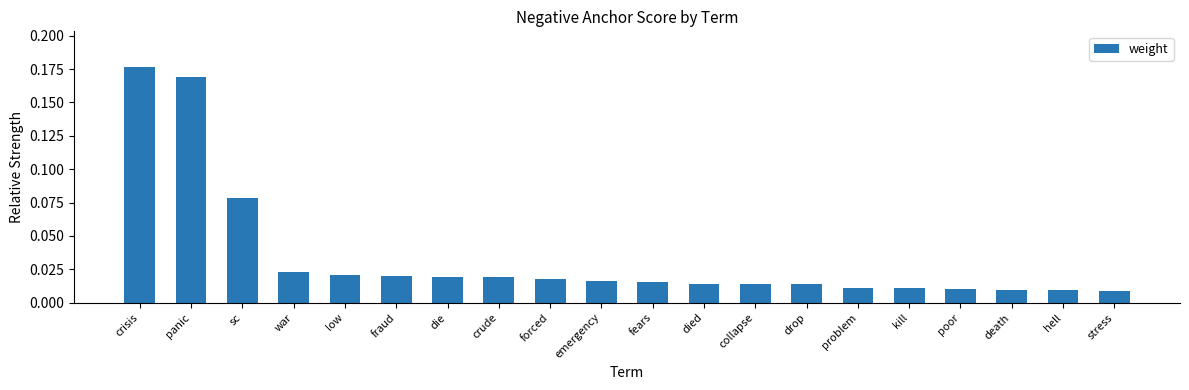

The chart shows a value of 0.3 at panic. True or false?

False